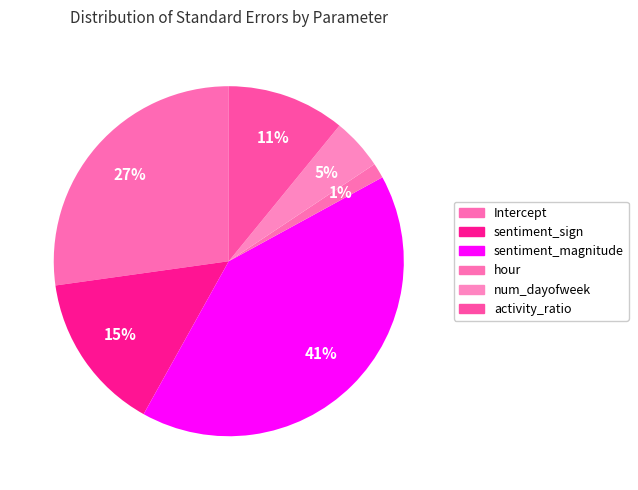

Which category has the biggest portion of the pie?

sentiment_magnitude